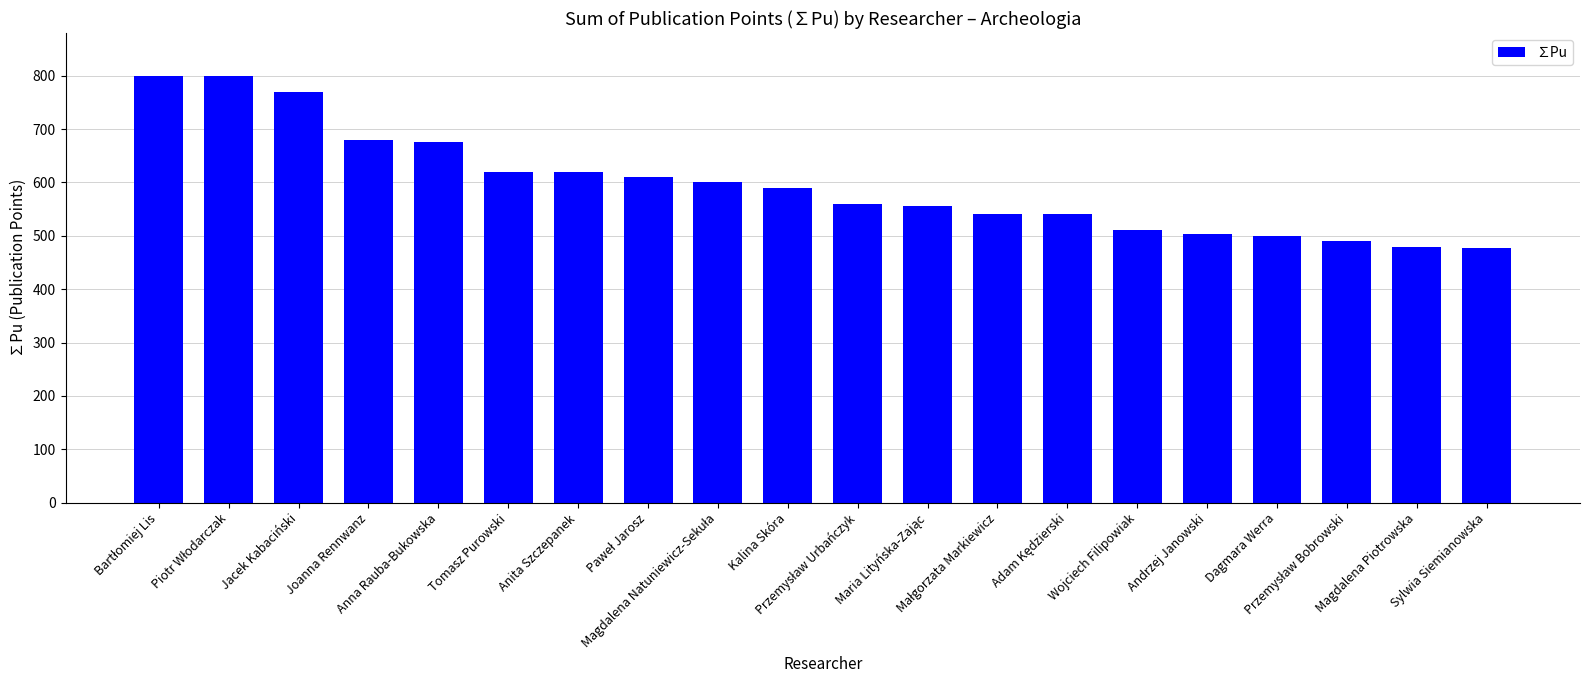

What is the value of the 12th bar from the left?

555.0